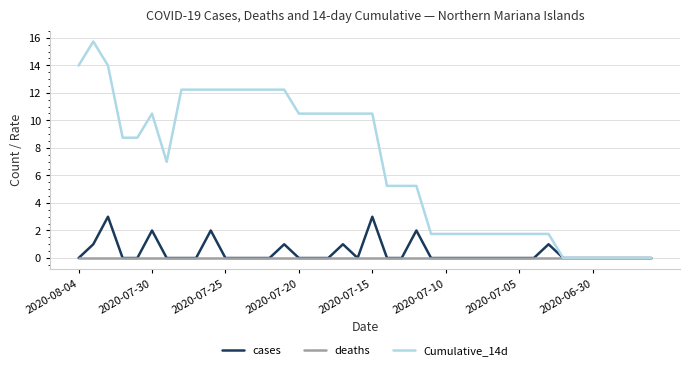

List the series in order of their peak value, lowest first.

deaths, cases, Cumulative_14d